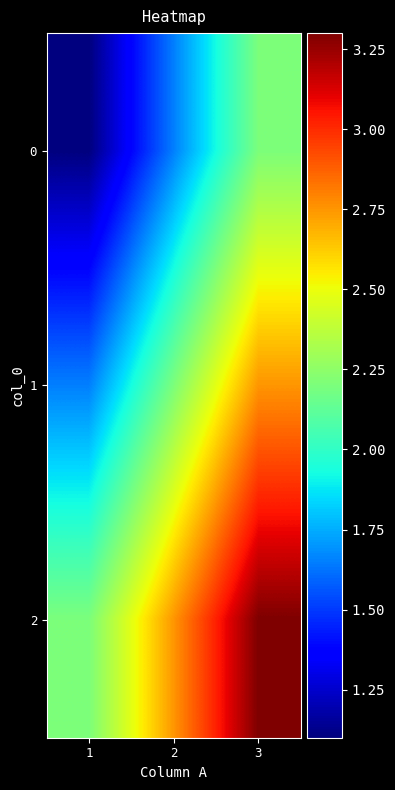

Reading right to left, transcribe all the data shown in this chart.

0: 3=2.2	2=1.7	1=1.1
1: 3=2.8	2=2.2	1=1.7
2: 3=3.3	2=2.8	1=2.2